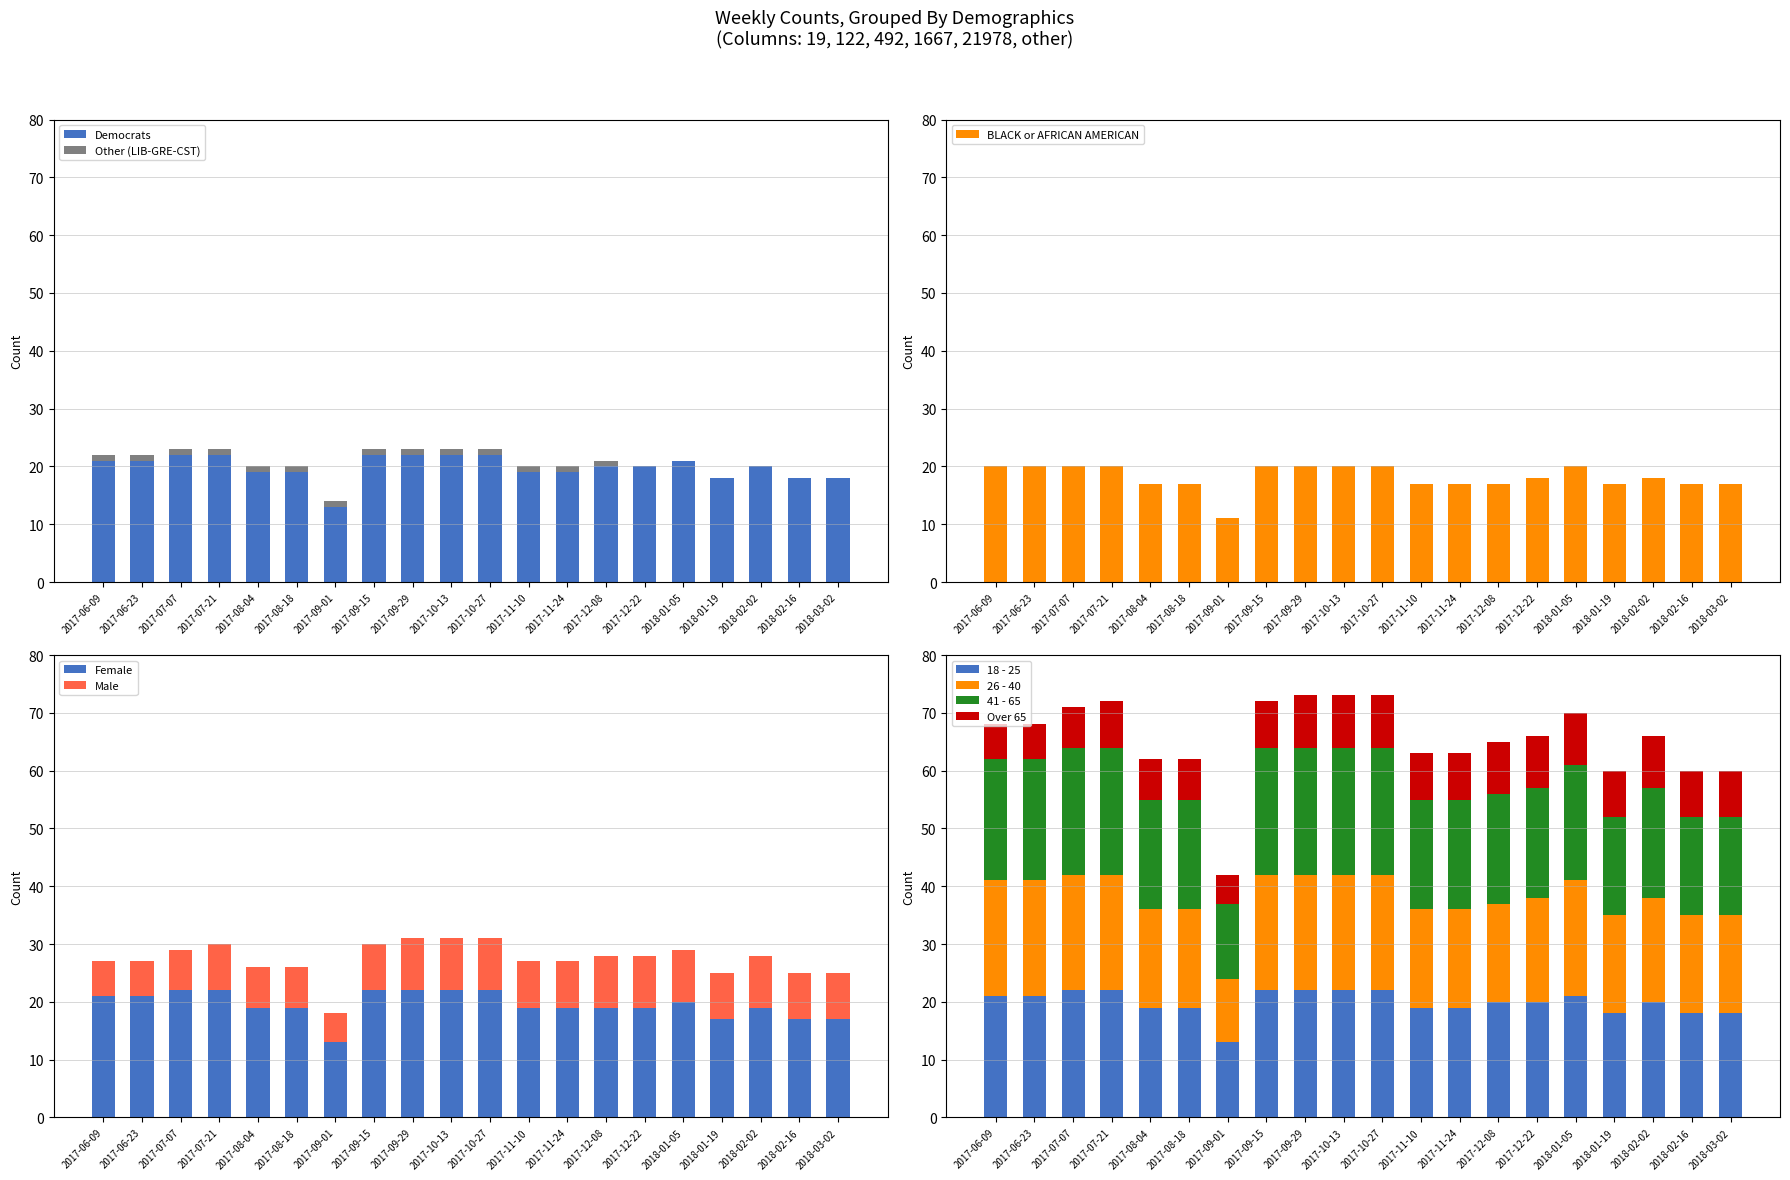

What position from the right is 2017-11-24?

8